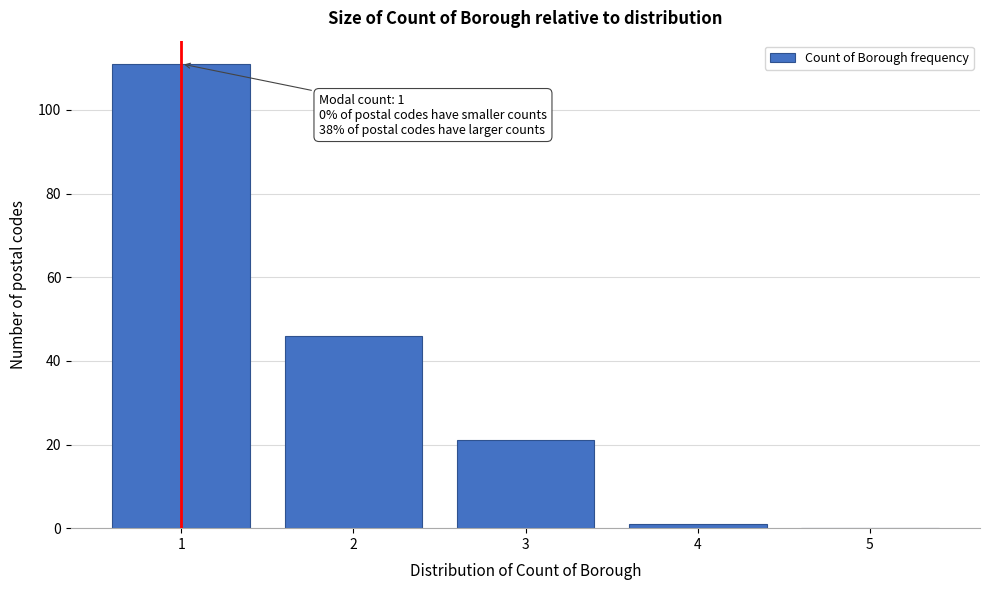

Reading left to right, what are all the values shown in this chart?

1=111	2=46	3=21	4=1	5=0